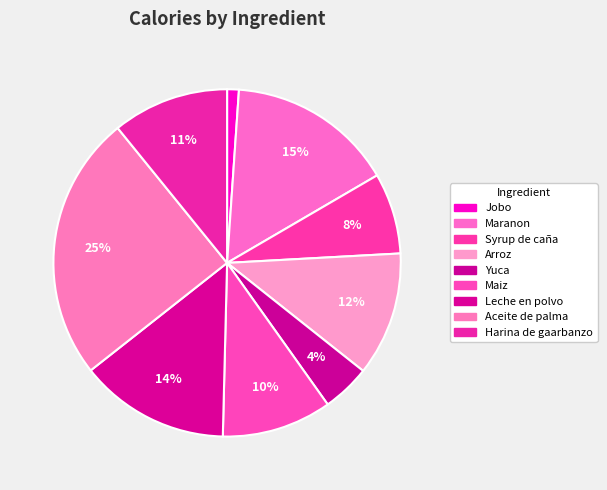

Rank the categories by value from highest to lowest.

Aceite de palma, Maranon, Leche en polvo, Arroz, Harina de gaarbanzo, Maiz, Syrup de caña, Yuca, Jobo